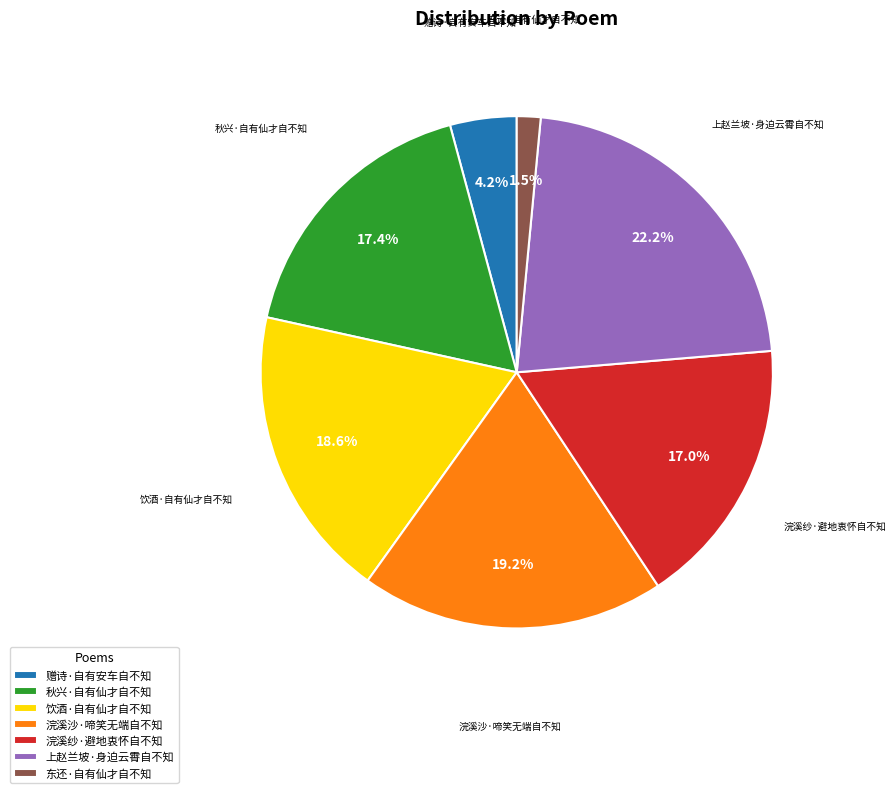

How many segments does this pie chart have?

7